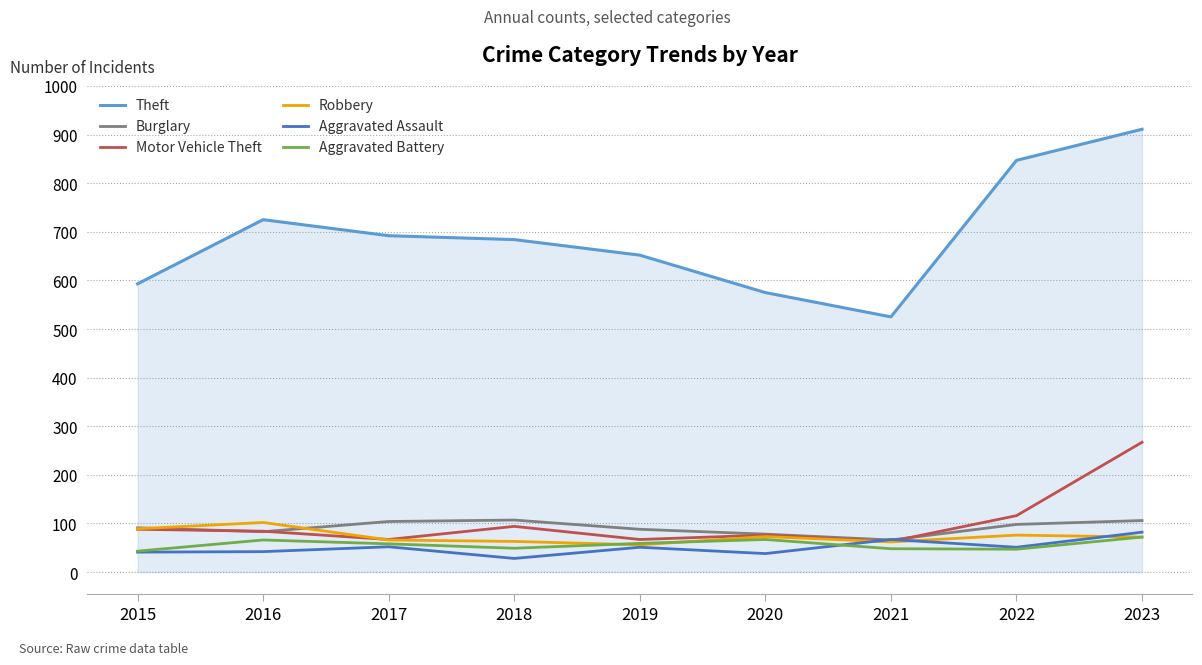

How many series are shown in this chart?

6